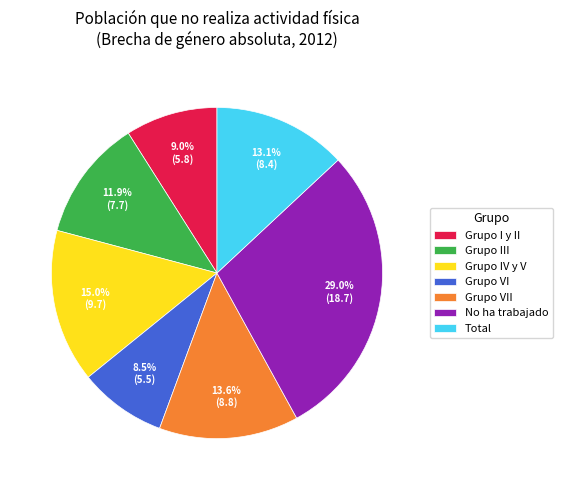

Which category has the biggest portion of the pie?

No ha trabajado